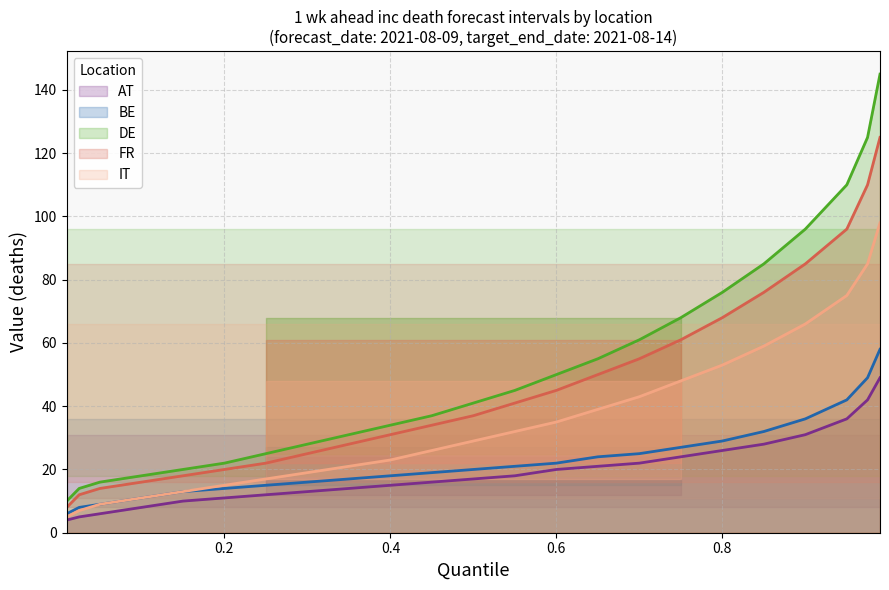

True or false: DE and IT intersect in this chart.

False